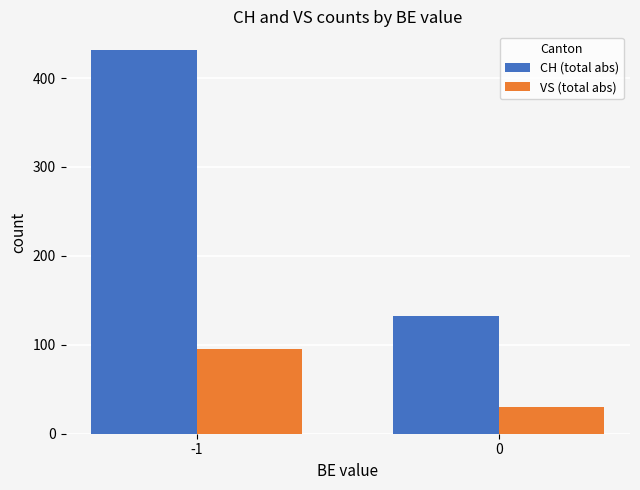

Which series has the widest spread of values?

CH (total abs)